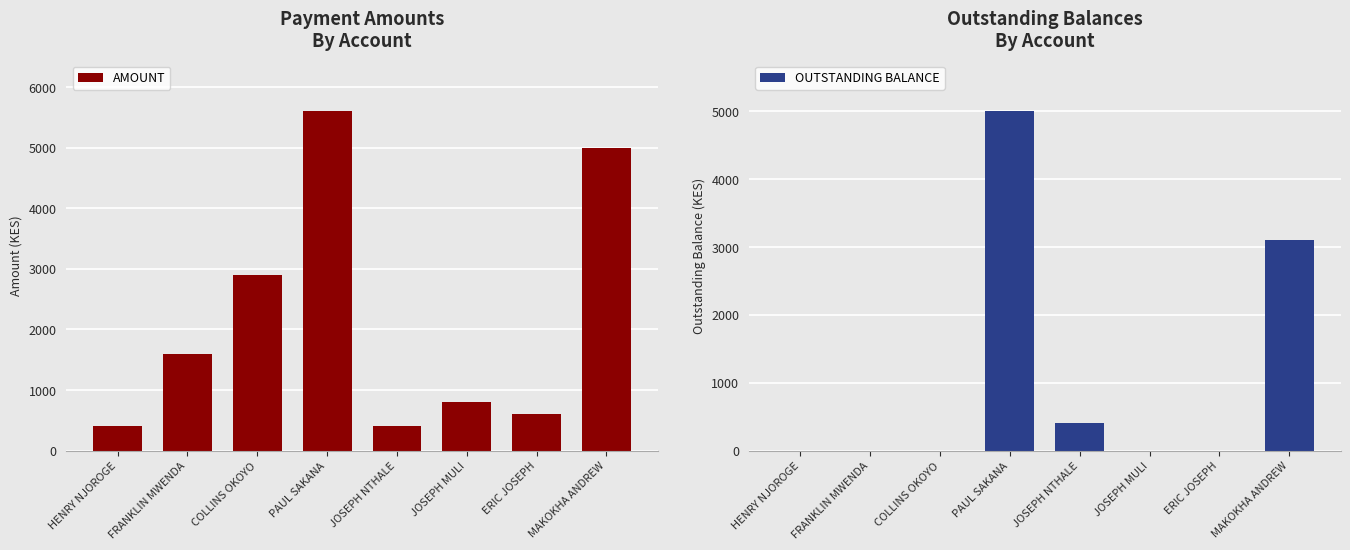

What is the label of the 6th bar from the right?

COLLINS OKOYO